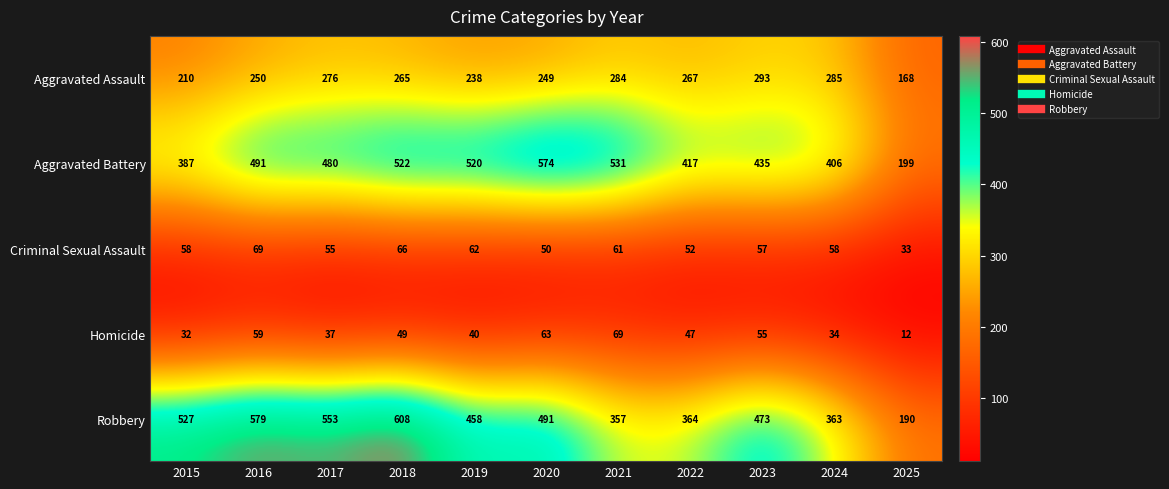

Is it true that Robbery equals 765 at 2019?

False